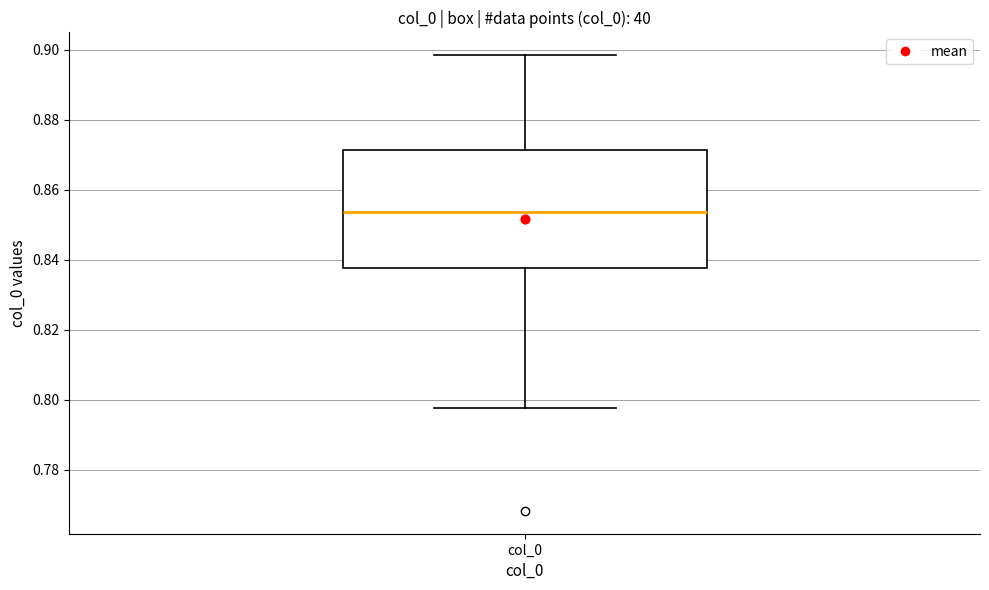

Read this box plot against the y-axis: the position of the median line, the range covered by the box, and the ends of both whiskers. The values are not printed on the chart, so give them approximately, as read against the axis.

median 0.854, box 0.838 to 0.872, whiskers 0.798 to 0.898